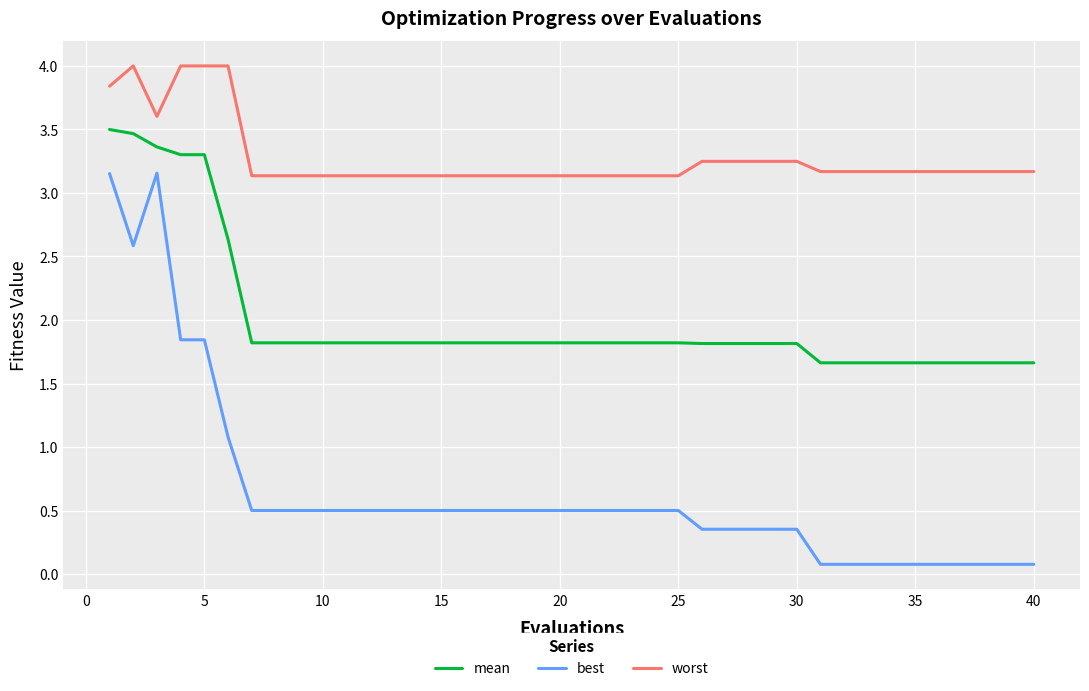

Which series has the largest range (max minus min)?

best